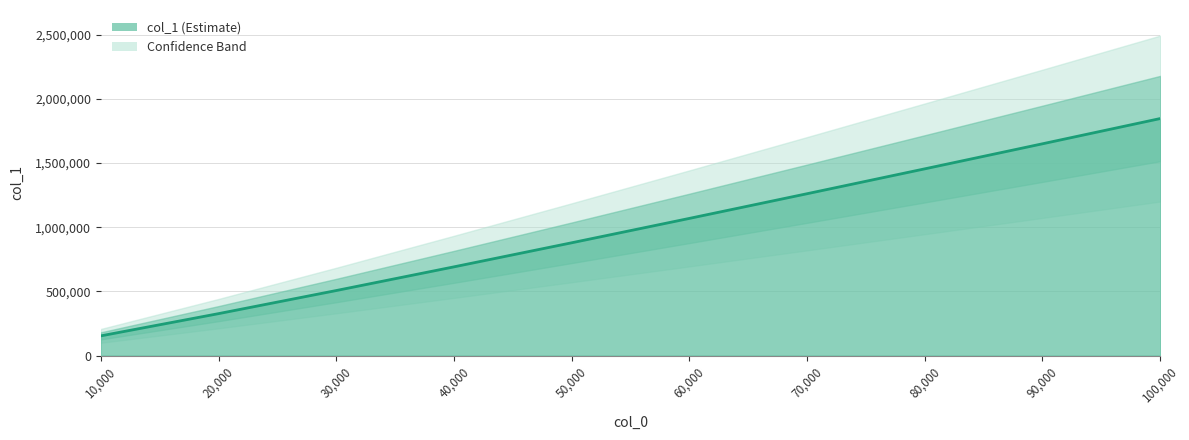

What is the ratio of the value at 80000 to the value at 10000?

9.5